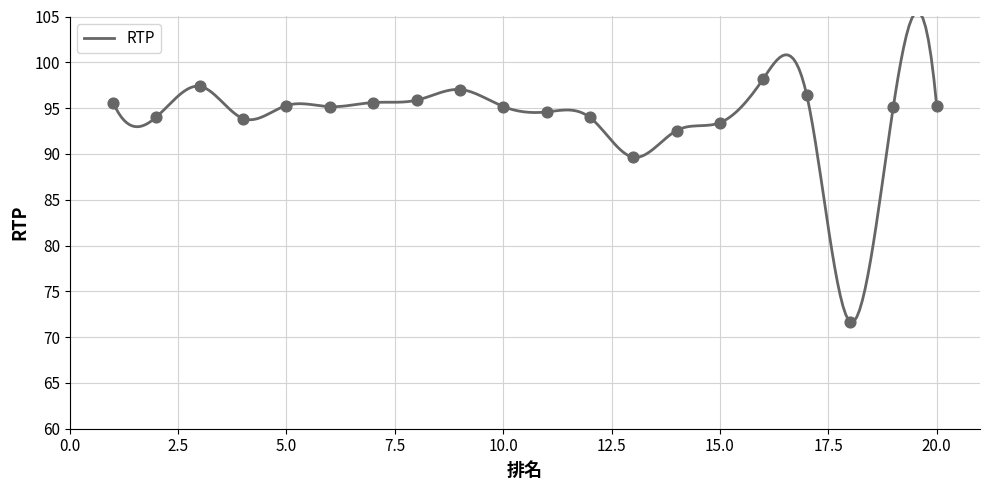

Between 3 and 12, which is larger?

3